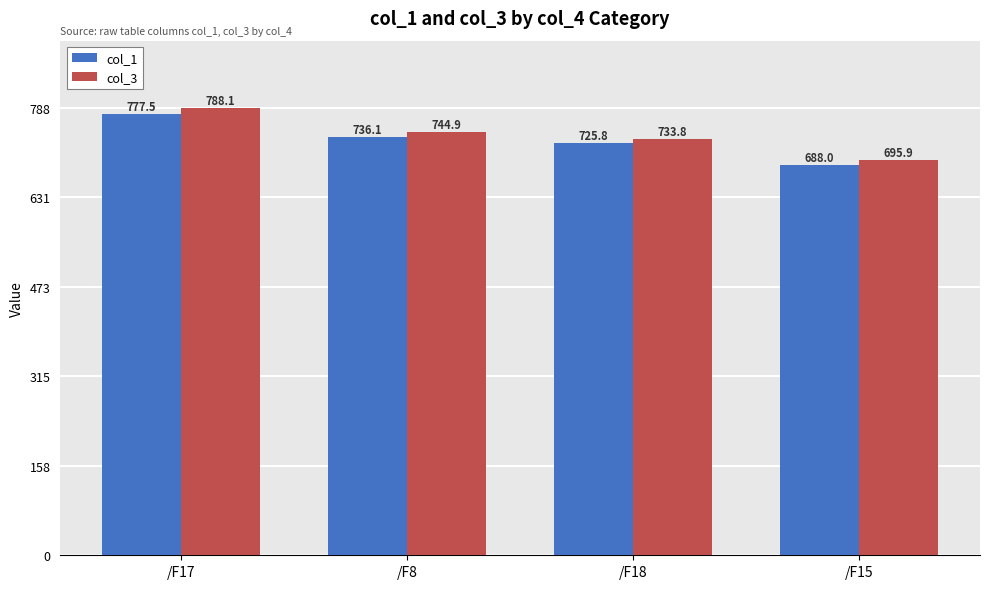

How many groups of bars are there?

4